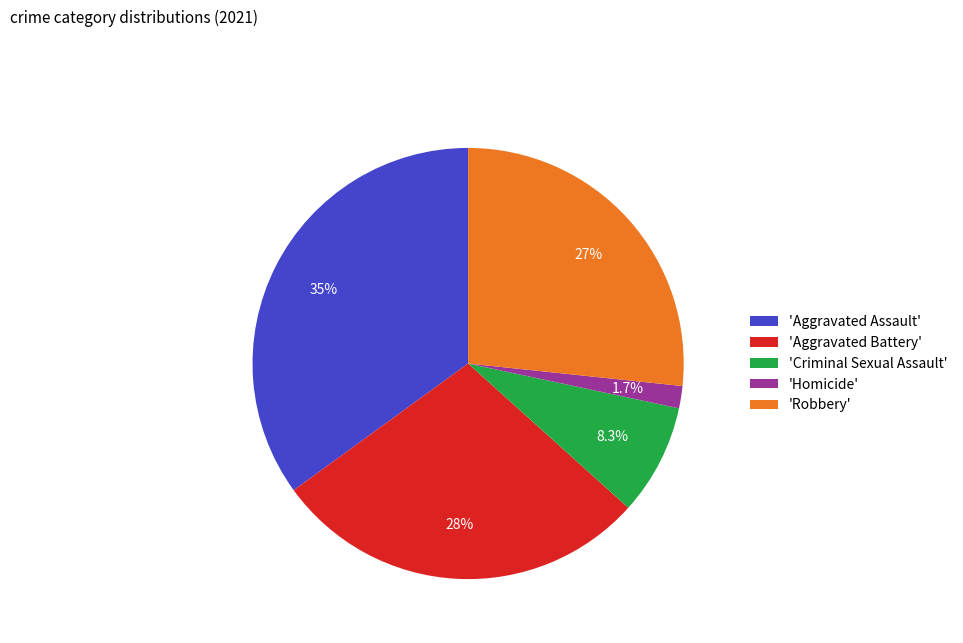

Is 'Criminal Sexual Assault' the majority of the pie?

No